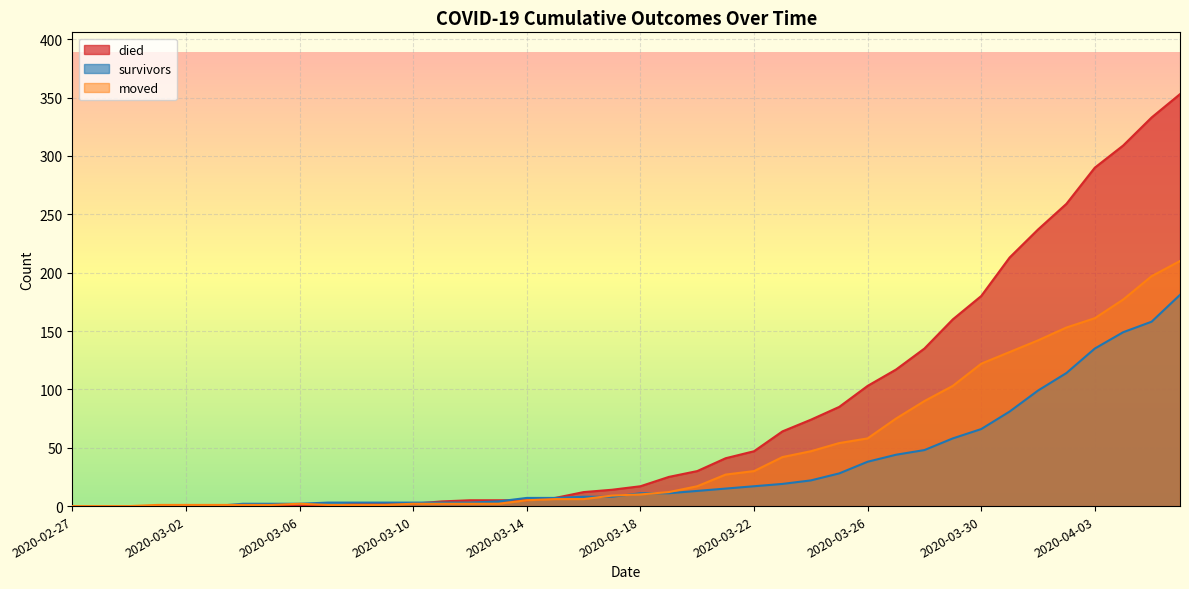

Count the number of data series in this chart.

3